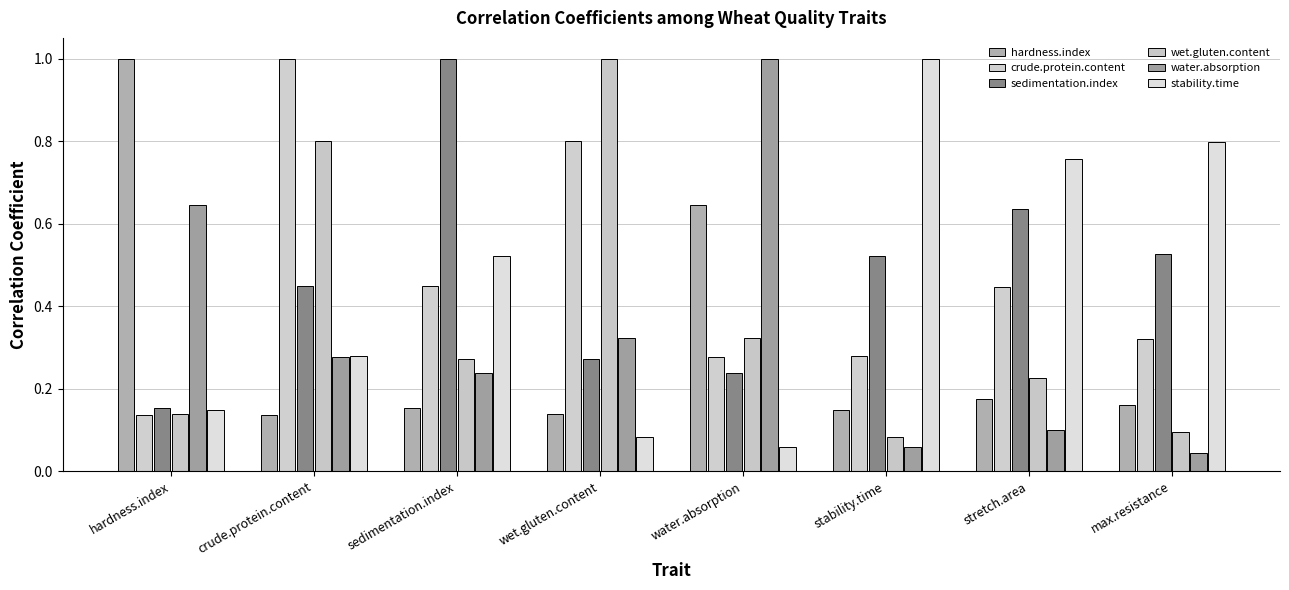

List the labels in order of wet.gluten.content value, smallest first.

stability.time, max.resistance, hardness.index, stretch.area, sedimentation.index, water.absorption, crude.protein.content, wet.gluten.content